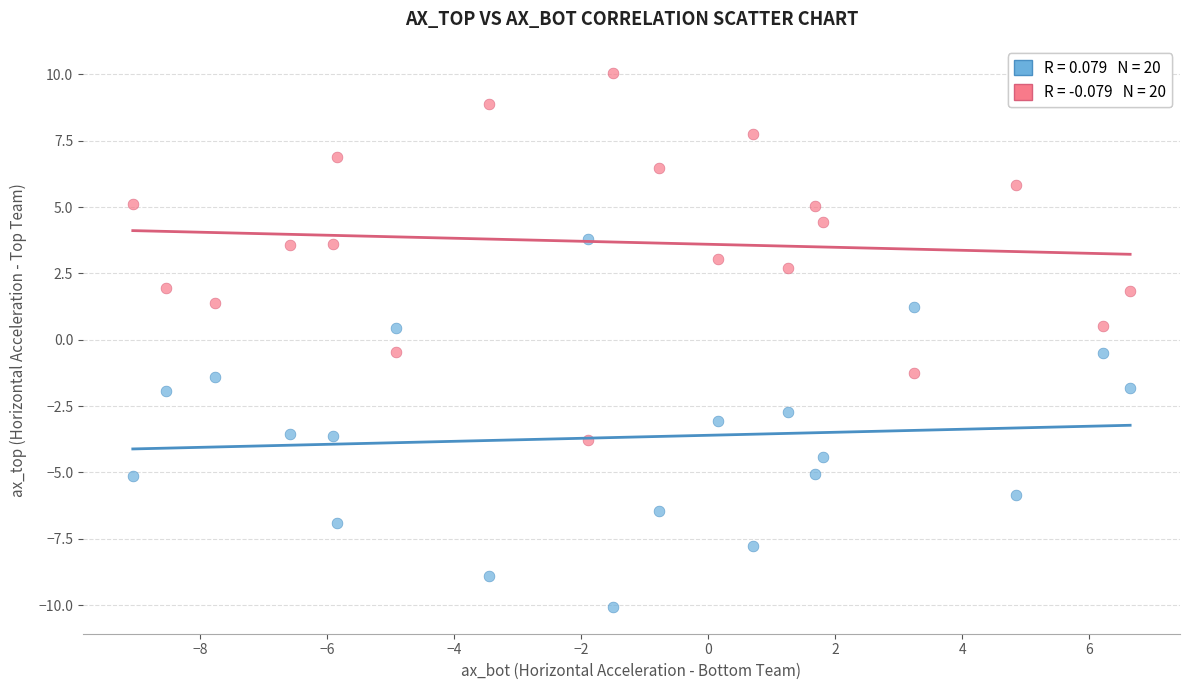

Across all data points, what is the range of X values (max minus min)?

15.7